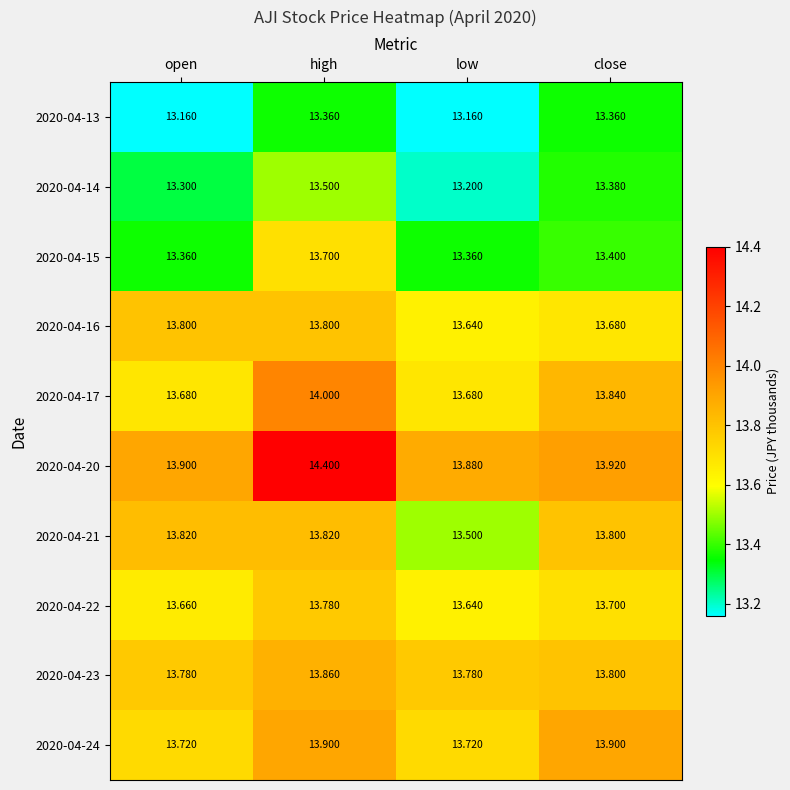

Rank the series by their maximum value, from lowest to highest.

2020-04-13, 2020-04-14, 2020-04-15, 2020-04-22, 2020-04-16, 2020-04-21, 2020-04-23, 2020-04-24, 2020-04-17, 2020-04-20